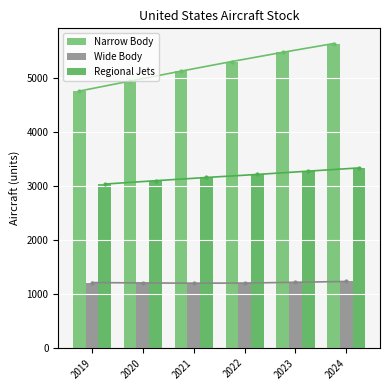

Is the value of Narrow Body at 2021 greater than the value of Wide Body at 2019?

Yes